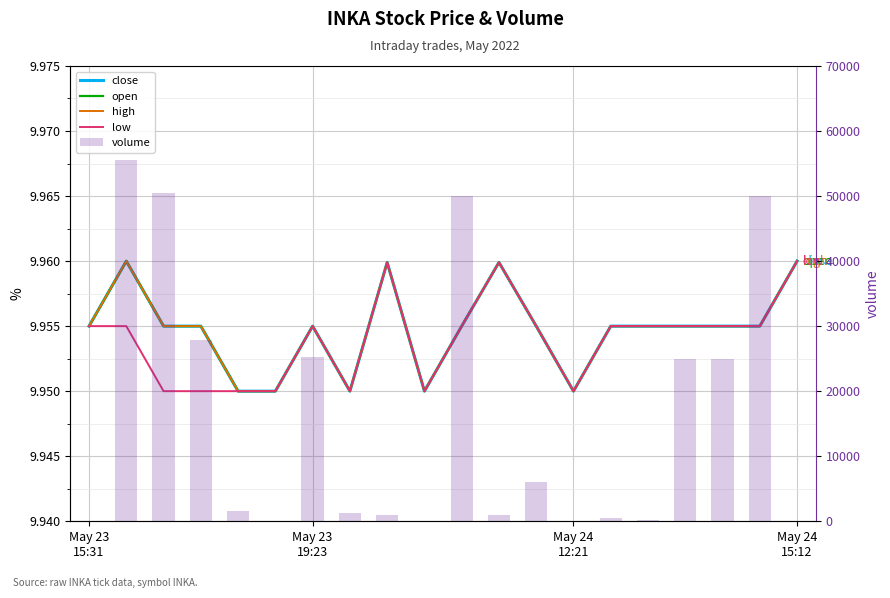

What is the total value across all series at May 23
15:31?

139.8